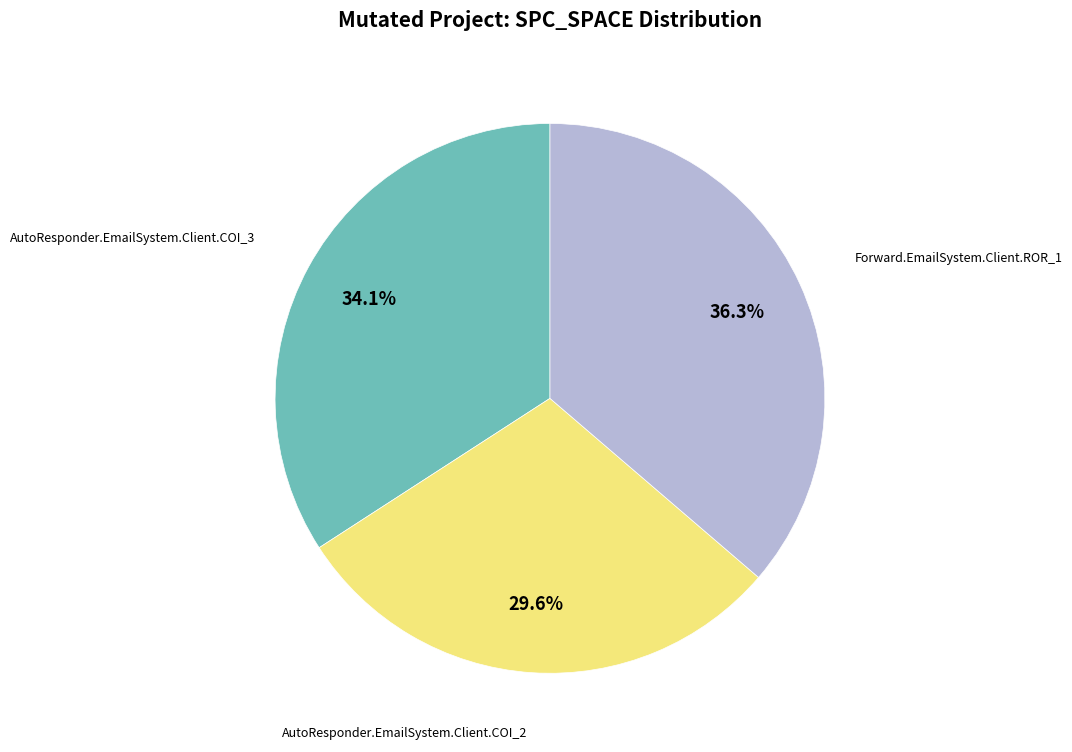

Is there a majority slice in this chart?

No